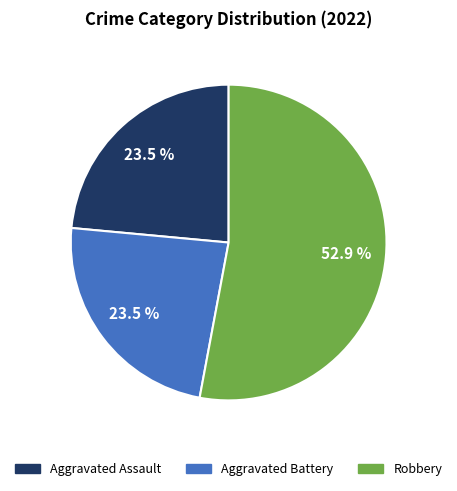

Is there any slice that represents more than half of the pie?

Yes